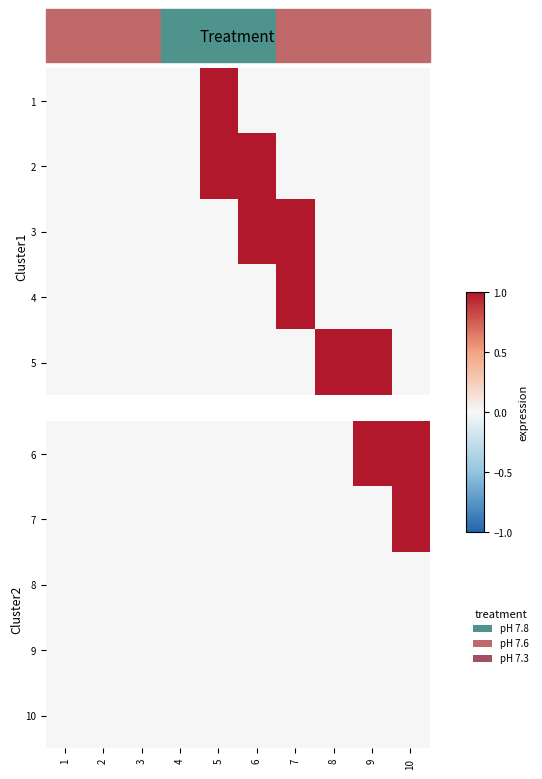

At which category does the chart reach its minimum across all series?

1